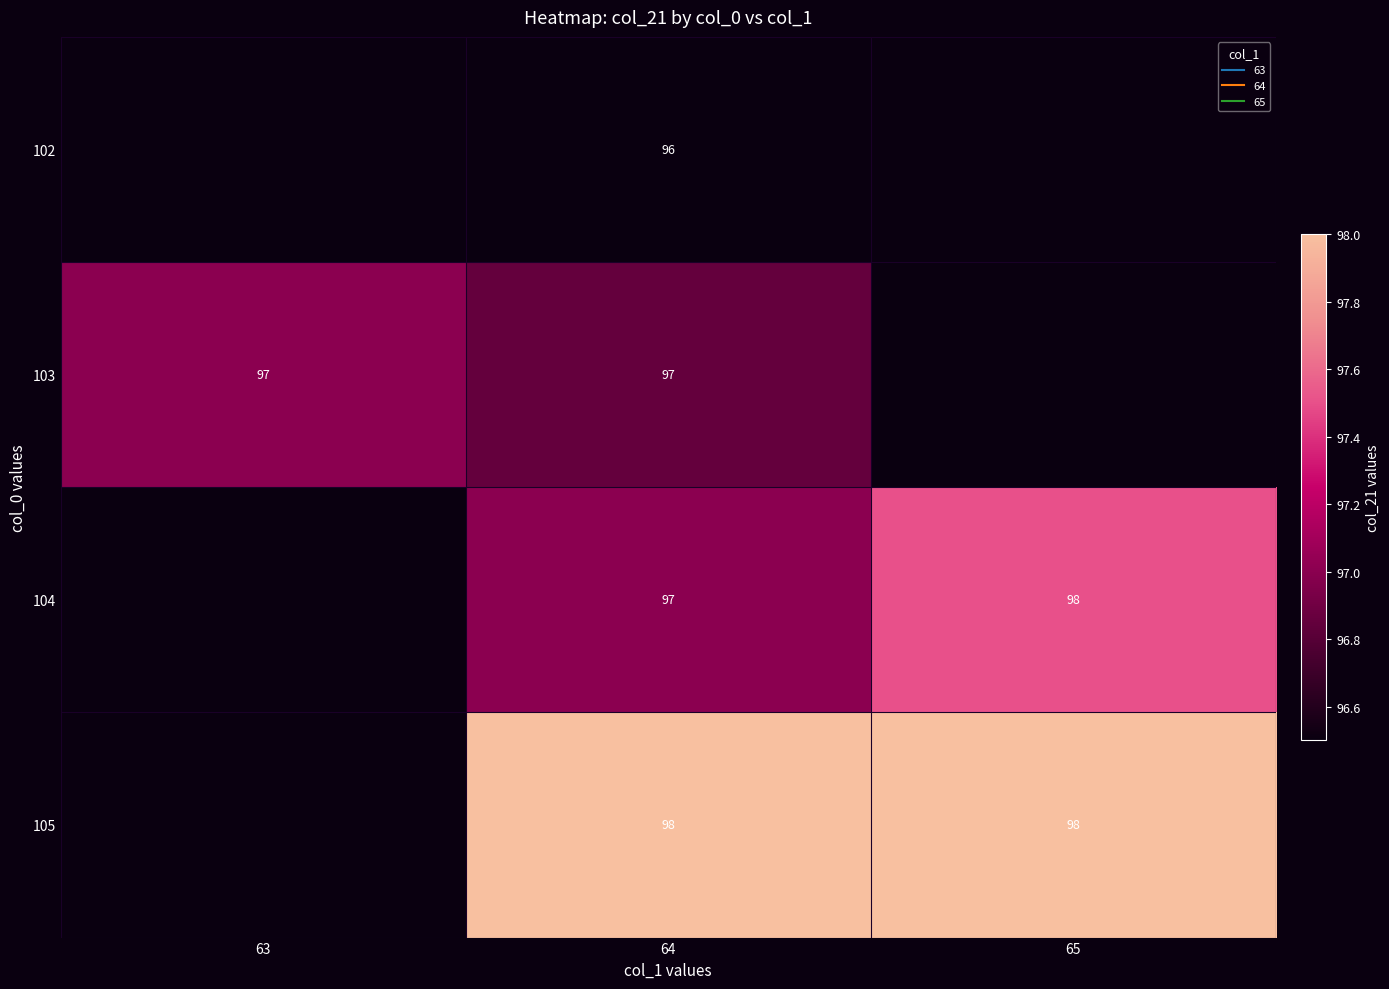

The value of 105 at 65 is 98.0. True or false?

True